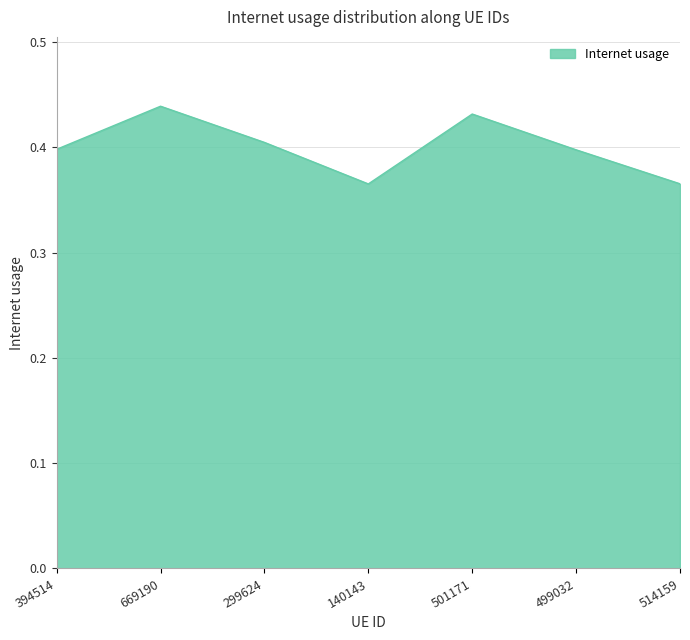

True or false: there are more than 2 points higher than both neighbors.

False